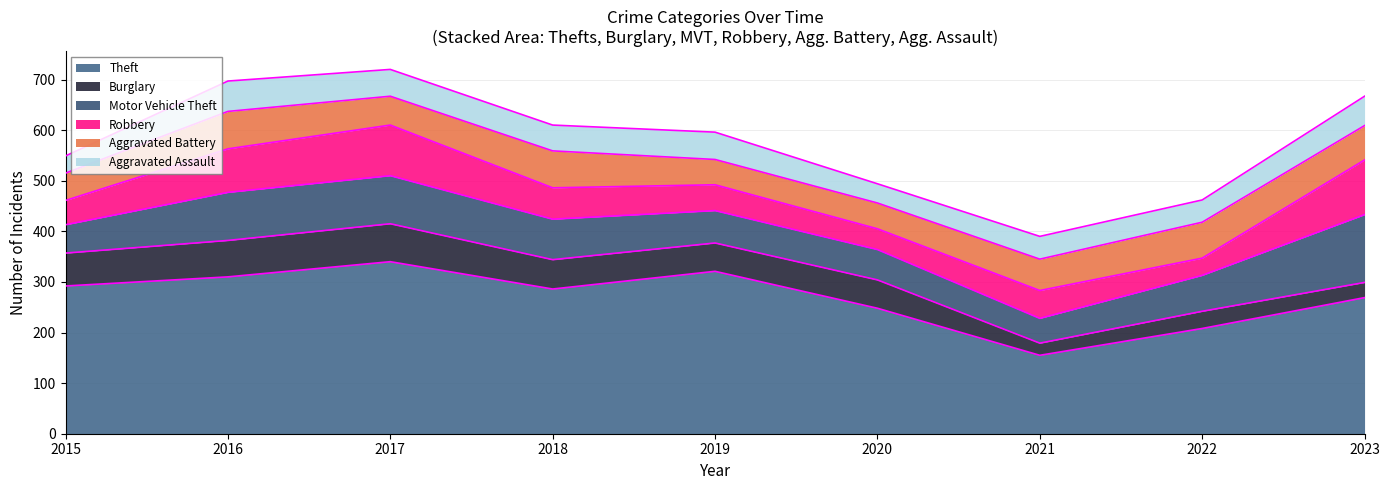

Reading left to right, extract all data points from this chart.

Theft: 2015=292	2016=310	2017=340	2018=286	2019=321	2020=248	2021=155	2022=208	2023=269
Burglary: 2015=65	2016=72	2017=75	2018=58	2019=56	2020=56	2021=24	2022=34	2023=30
Motor Vehicle Theft: 2015=56	2016=95	2017=95	2018=80	2019=64	2020=60	2021=49	2022=71	2023=134
Robbery: 2015=48	2016=86	2017=100	2018=62	2019=51	2020=41	2021=55	2022=34	2023=108
Aggravated Battery: 2015=54	2016=74	2017=57	2018=73	2019=50	2020=51	2021=62	2022=71	2023=68
Aggravated Assault: 2015=34	2016=60	2017=53	2018=51	2019=54	2020=38	2021=45	2022=44	2023=58